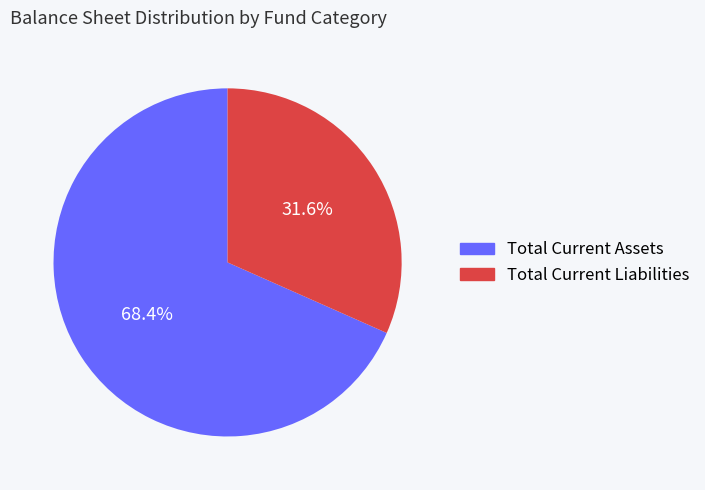

What percentage is the Total Current Assets slice, to the nearest percent?

68%